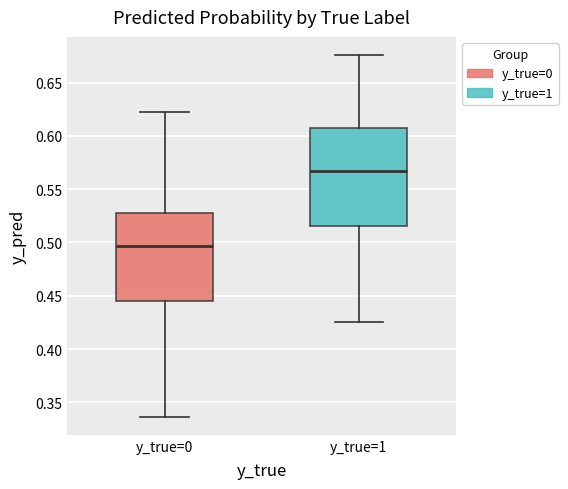

Which box's median line is the lowest?

y_true=0